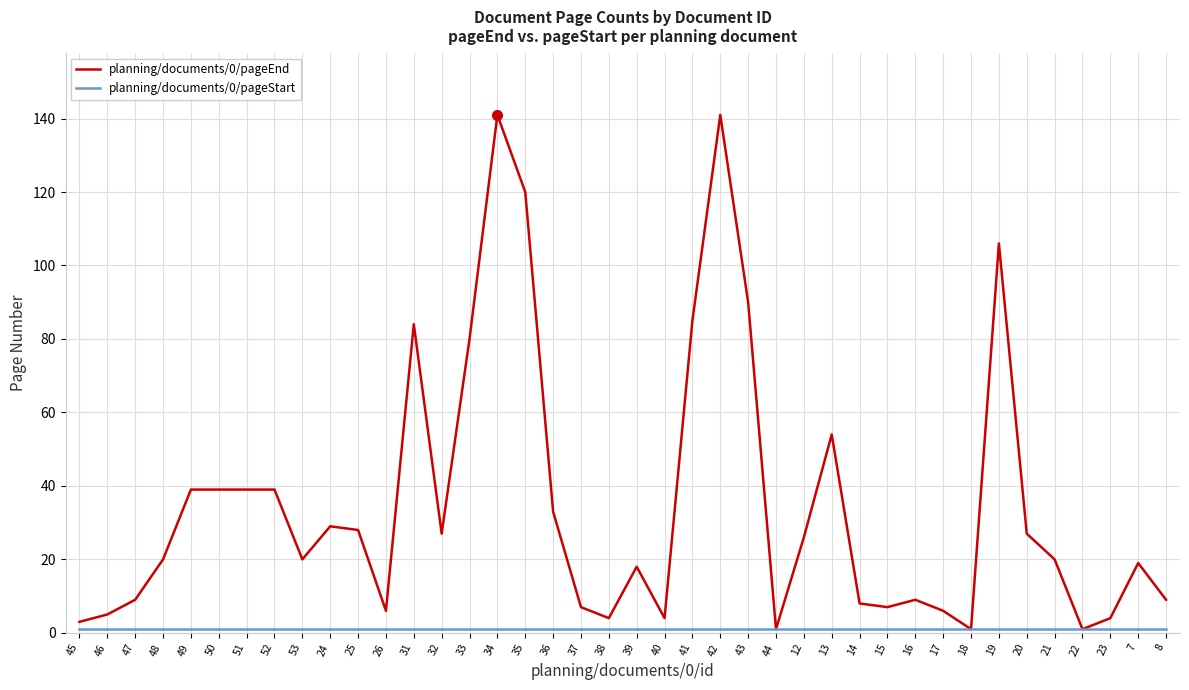

True or false: planning/documents/0/pageEnd has a value of 33 at 36.

True